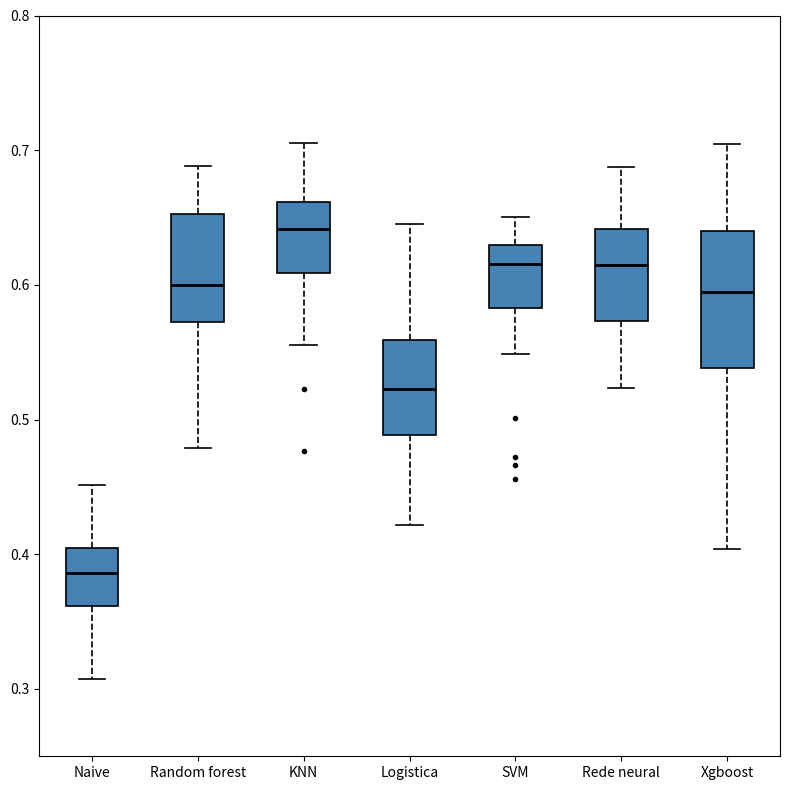

Which box's median line is the highest?

KNN